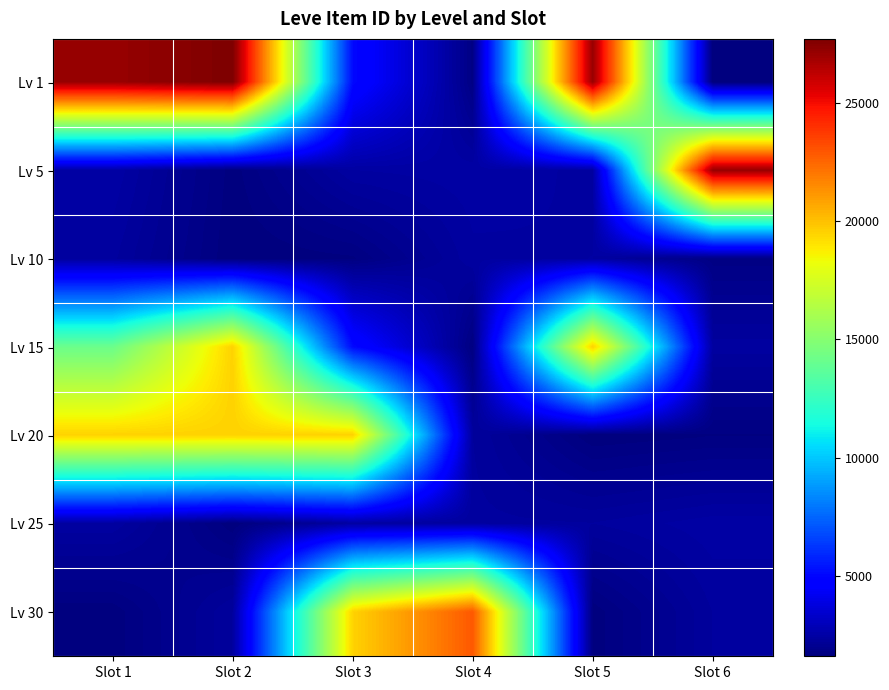

At which category does the chart reach its minimum across all series?

Slot 6